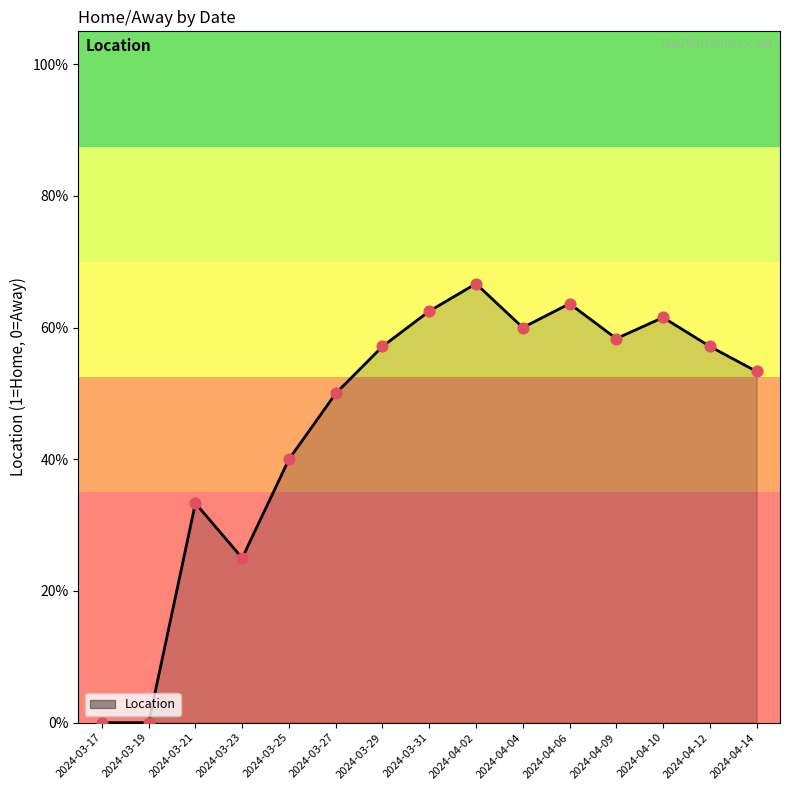

Which has a higher value, 2024-04-10 or 2024-03-23?

2024-04-10